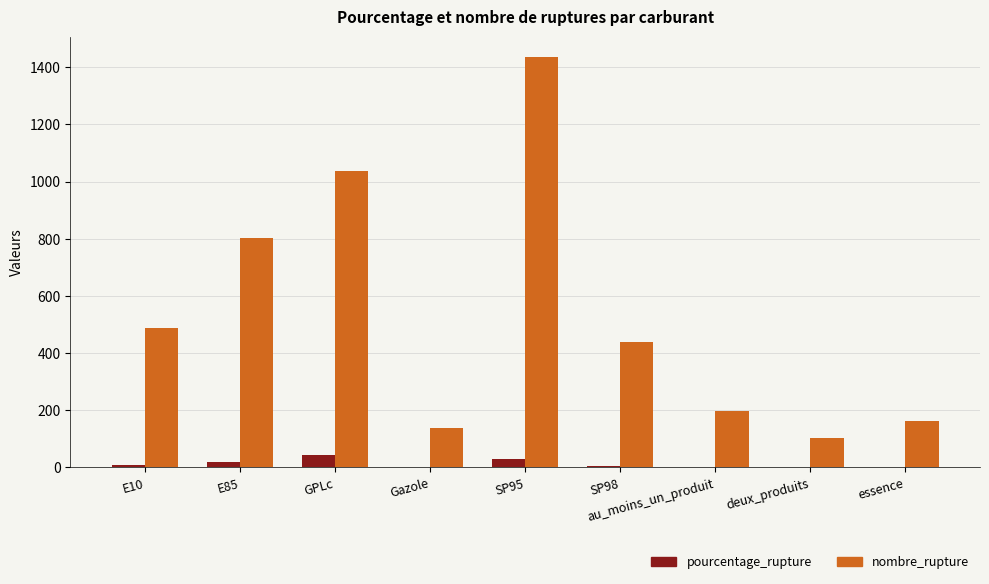

Between GPLc and SP95, which series saw the biggest shift?

nombre_rupture